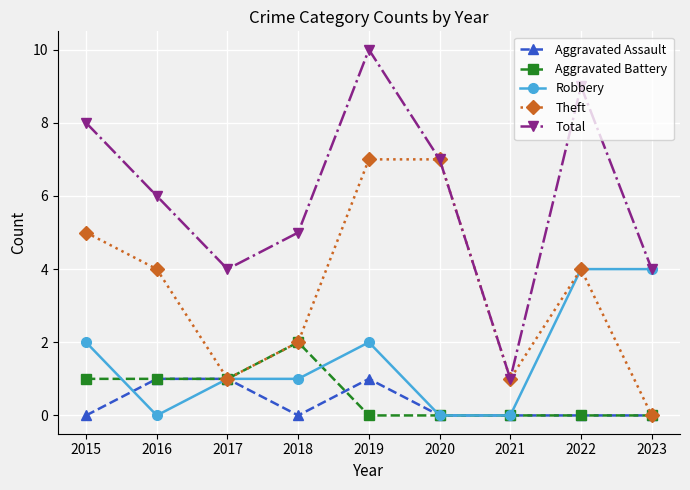

What is the difference between the maximum and minimum values in the Aggravated Battery series?

2